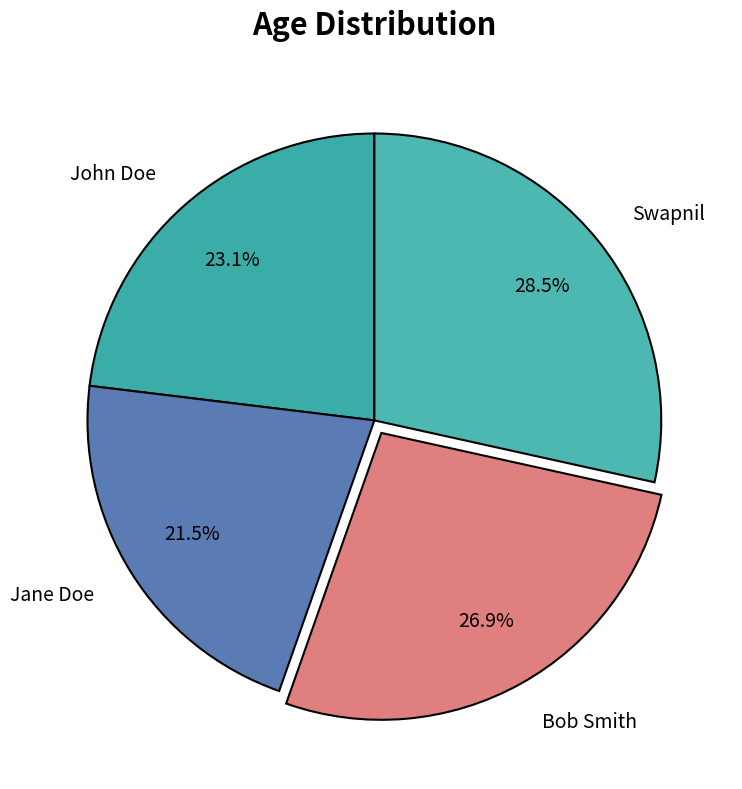

What percentage do John Doe and Bob Smith together represent?

50.0%